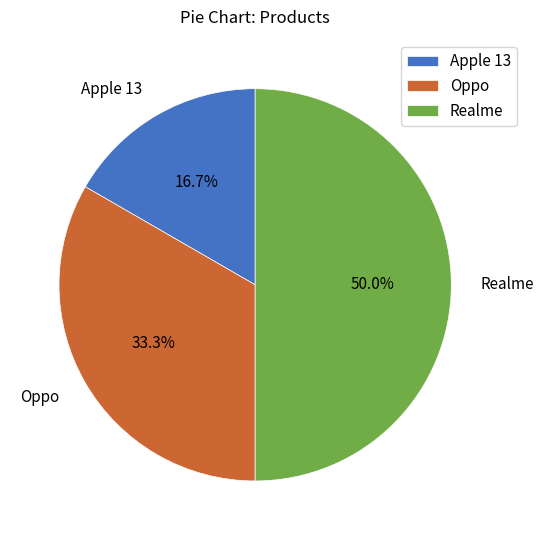

To the nearest percent, what is the difference between the largest and smallest slice percentages?

33%